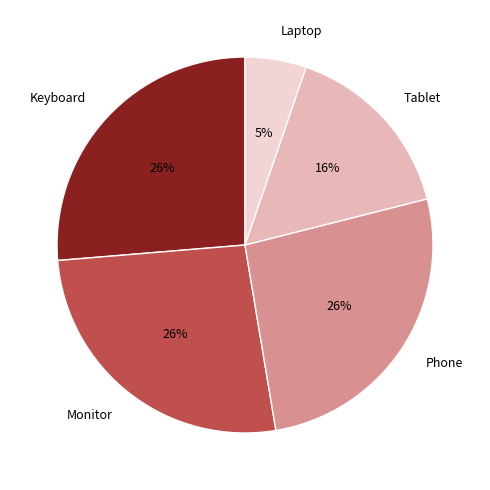

The Monitor slice represents 14% of the pie. True or false?

False